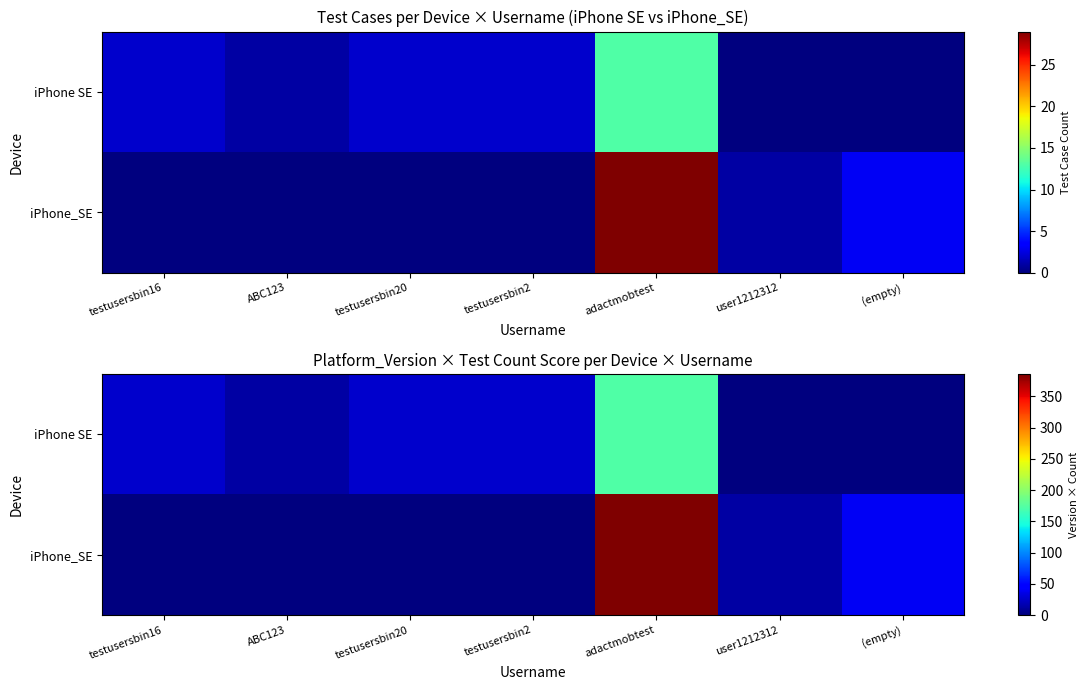

What is the difference between the iPhone_SE values at user1212312 and ABC123?

13.3